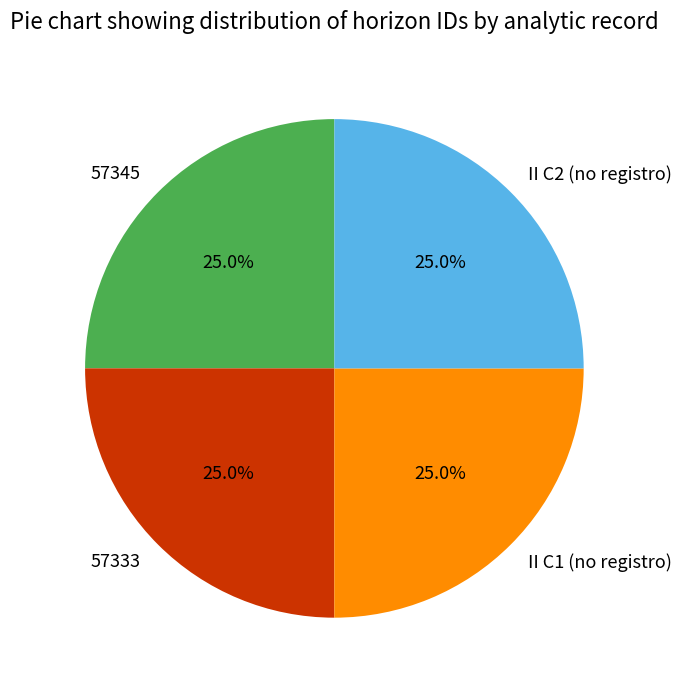

What percentage is NOT represented by II C2 (no registro)?

75.0%